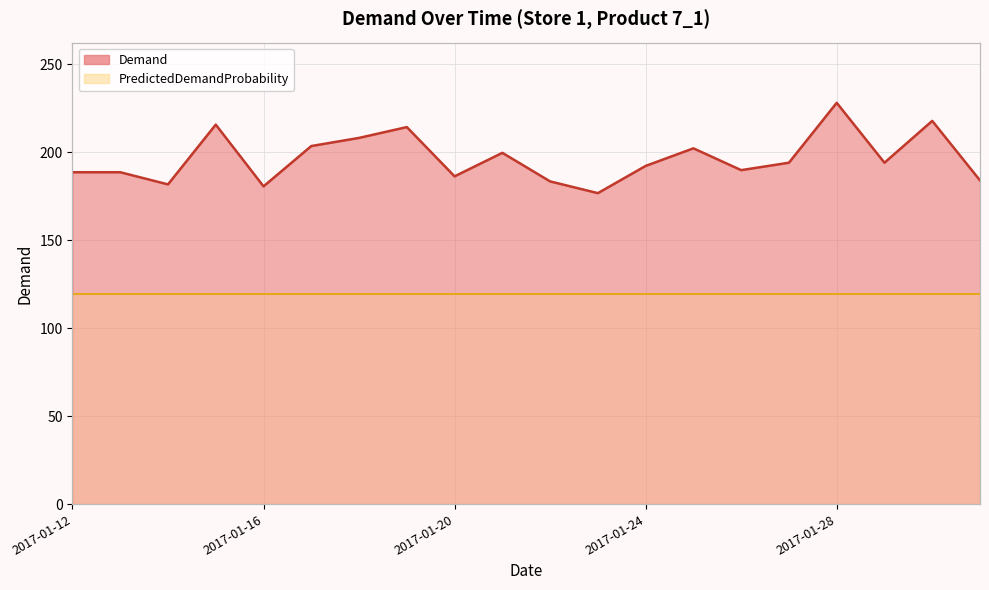

What is the sum of the values at 2017-01-27 and 2017-01-12?

382.9